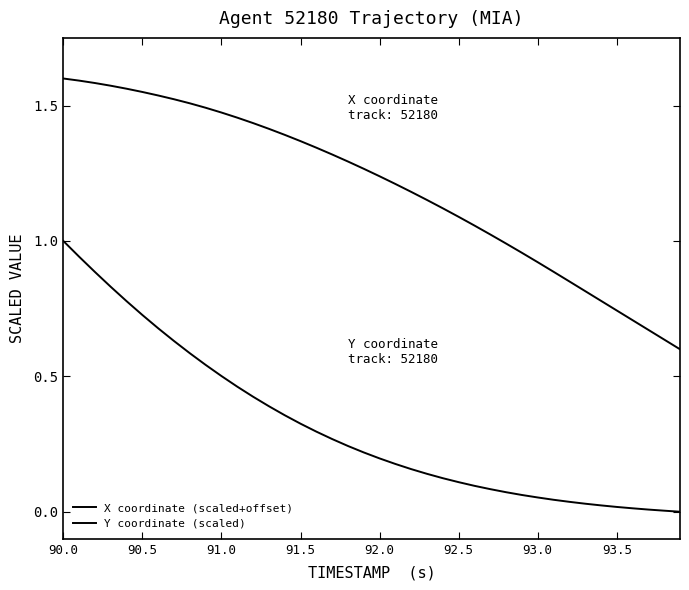

True or false: X coordinate (scaled+offset) and Y coordinate (scaled) intersect in this chart.

False